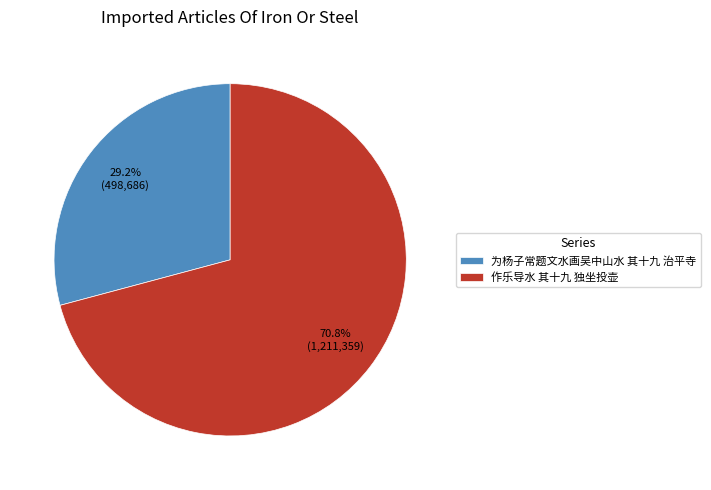

Is it true that 作乐导水 其十九 独坐投壶 is 61% of the pie?

False